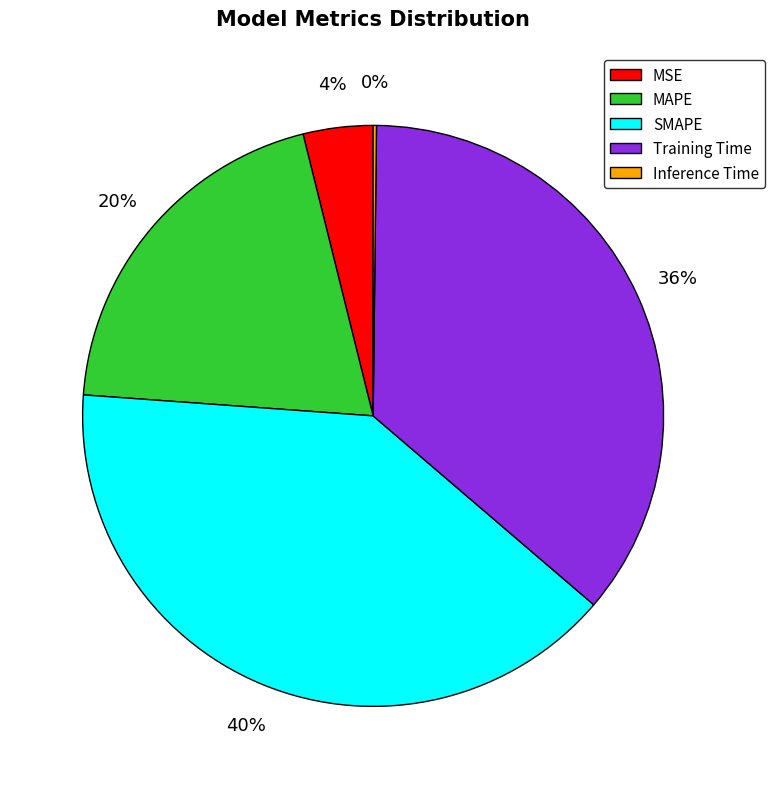

Is there a majority slice in this chart?

No